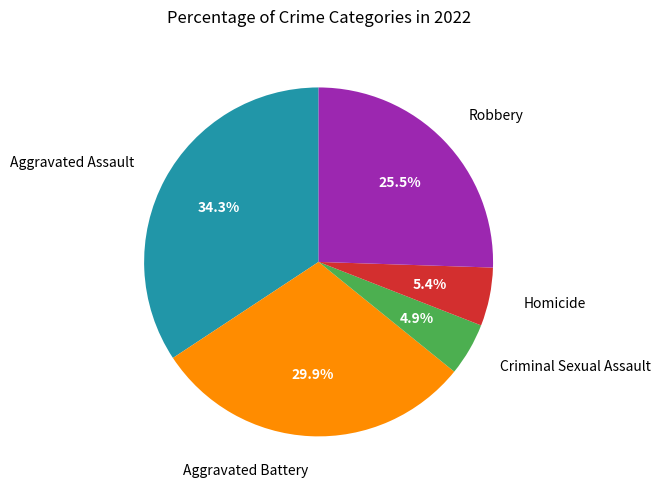

Rank the categories by value from lowest to highest.

Criminal Sexual Assault, Homicide, Robbery, Aggravated Battery, Aggravated Assault